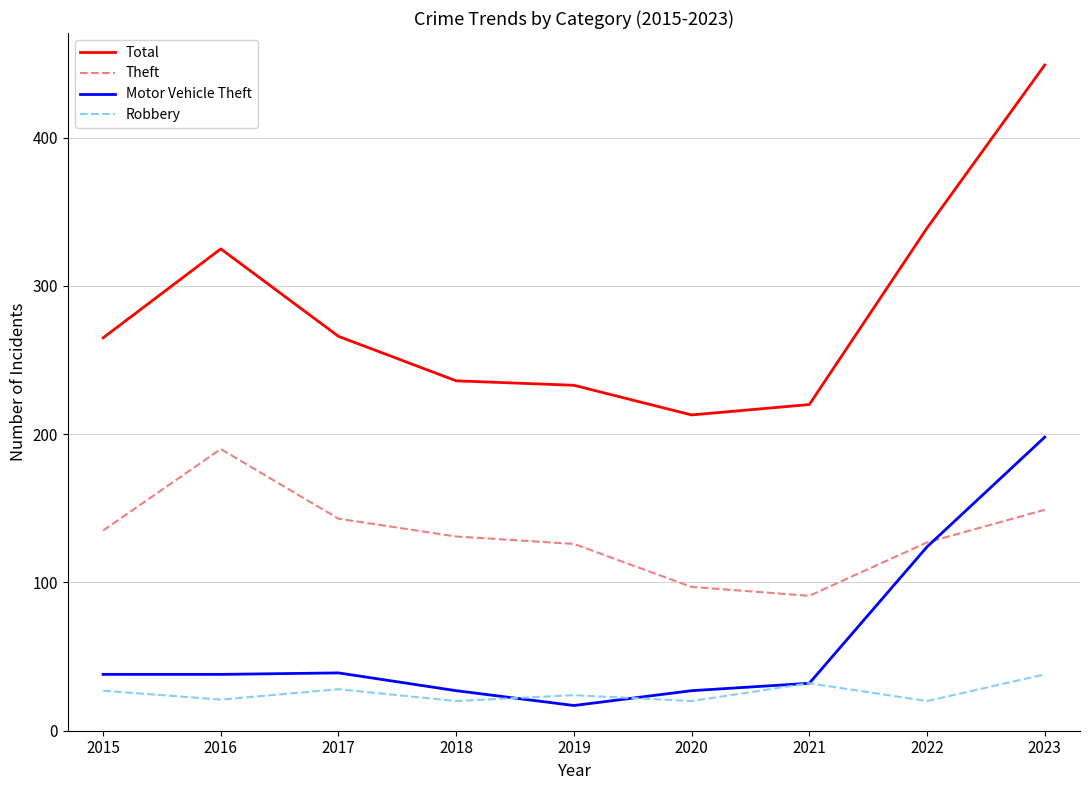

True or false: Total and Theft intersect in this chart.

False